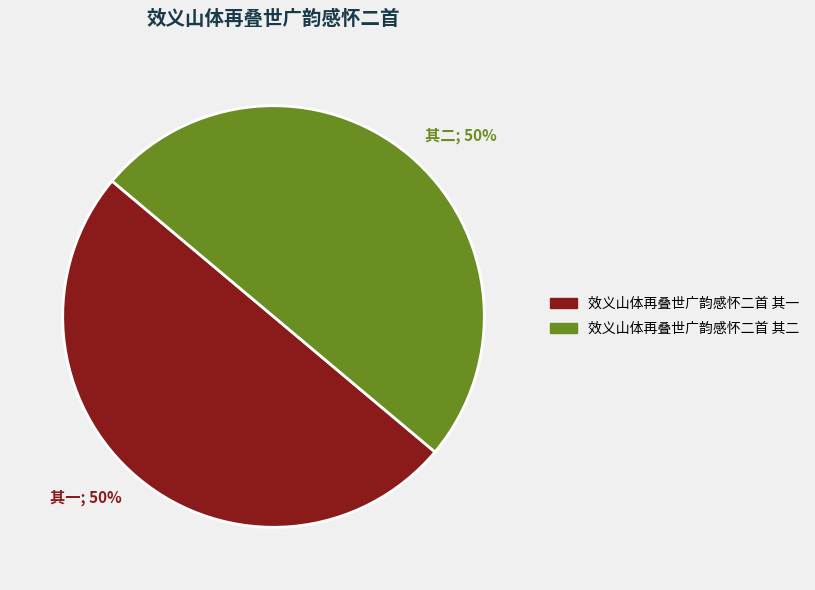

Approximately how many times larger is the value at 其二; 50% compared to 其一; 50%?

1.0